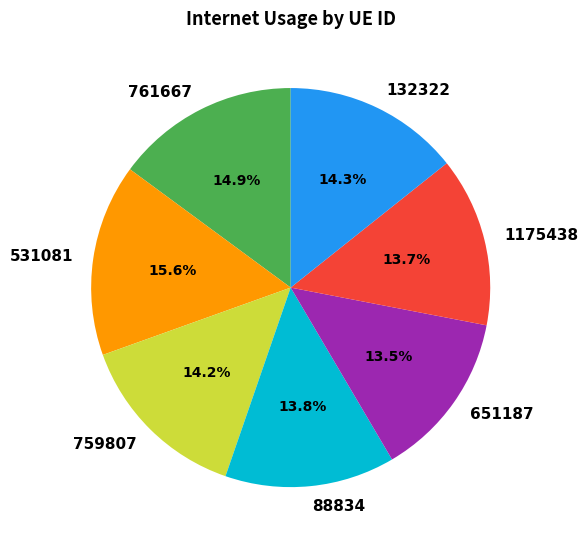

Does 88834 account for over 50% of the chart?

No